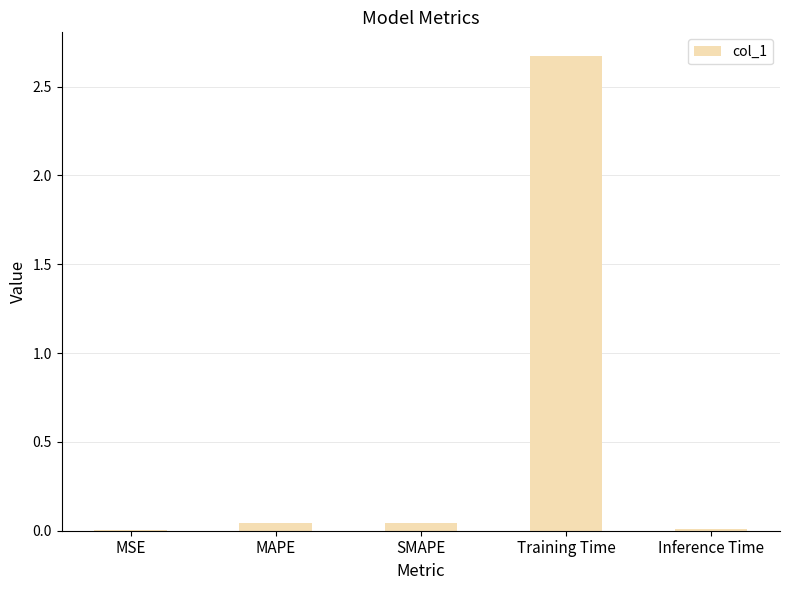

Between MSE and Training Time, which is larger?

Training Time